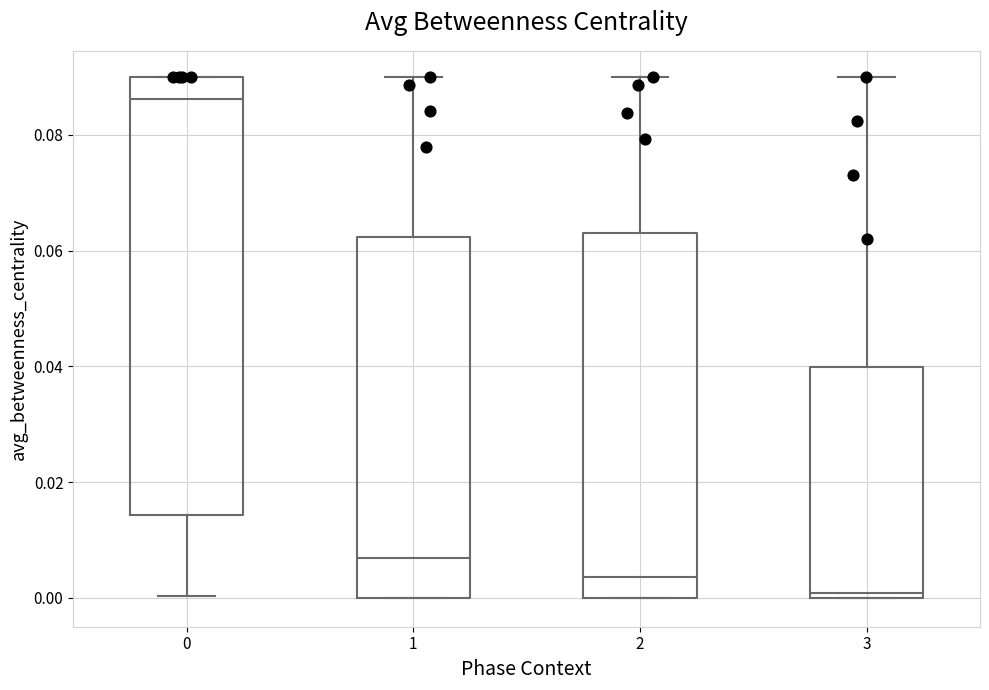

Reading left to right, transcribe this box plot: for each box, give where its median line is, the range the box spans, and where its two whiskers end, as read against the y-axis. The values are not printed on the chart, so give them approximately, as read against the axis.

0: median 0.086, box 0.014 to 0.090, whiskers 0.000 to 0.090
1: median 0.006, box 0.000 to 0.062, whiskers 0.000 to 0.090
2: median 0.004, box 0.000 to 0.064, whiskers 0.000 to 0.090
3: median 0.000 (just above the box's lower edge), box 0.000 to 0.040, whiskers 0.000 to 0.090